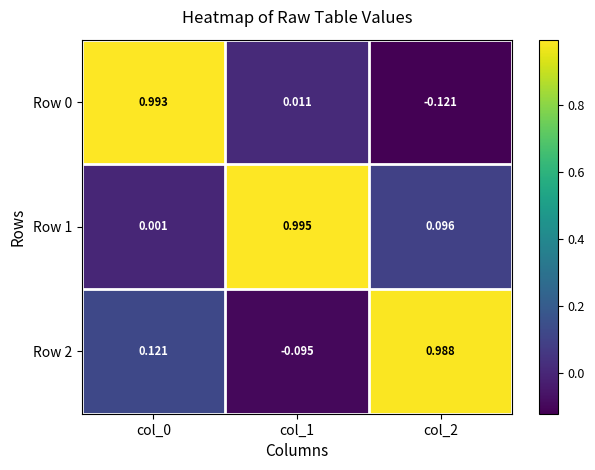

At which category is the sum across all series the highest?

col_0